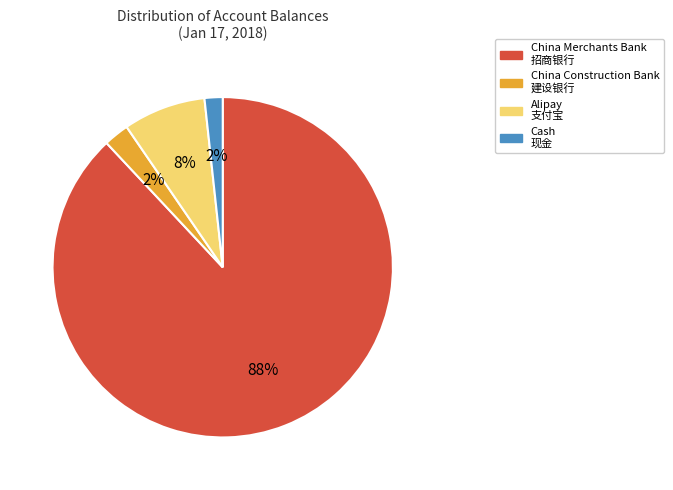

Combined, do China Construction Bank 建设银行 and Alipay 支付宝 account for over 50%?

No